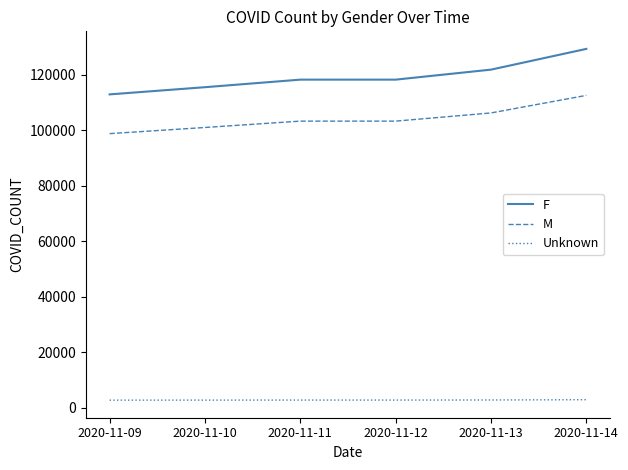

The F series shows 36493 at 2020-11-13. True or false?

False